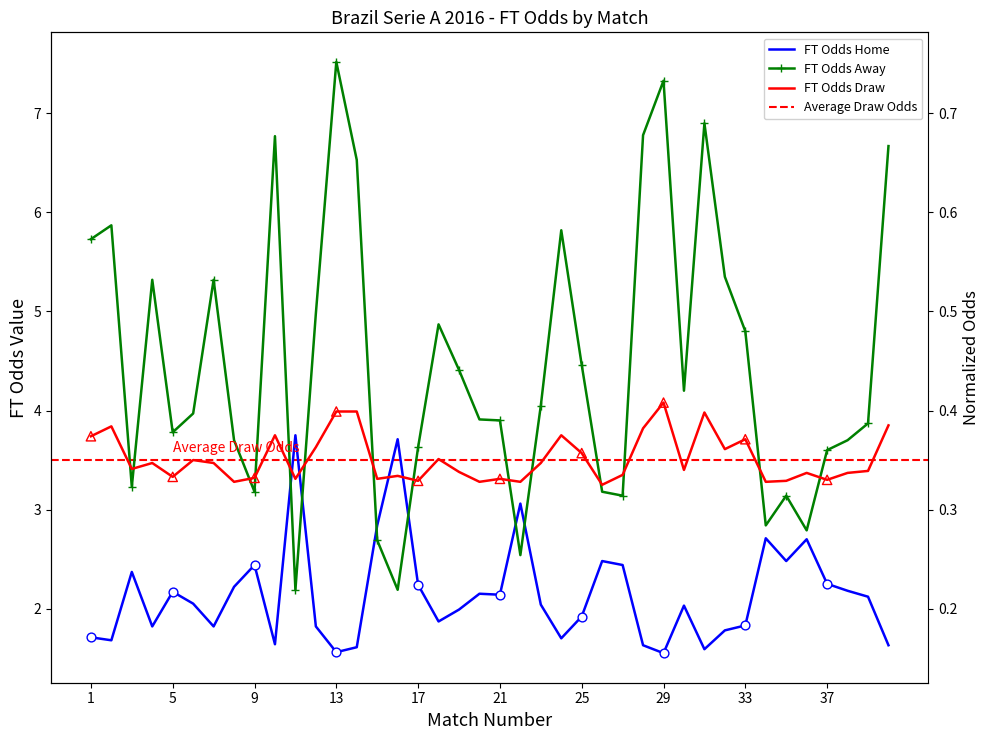

Which series has the widest spread of Y values?

FT_Odds_A